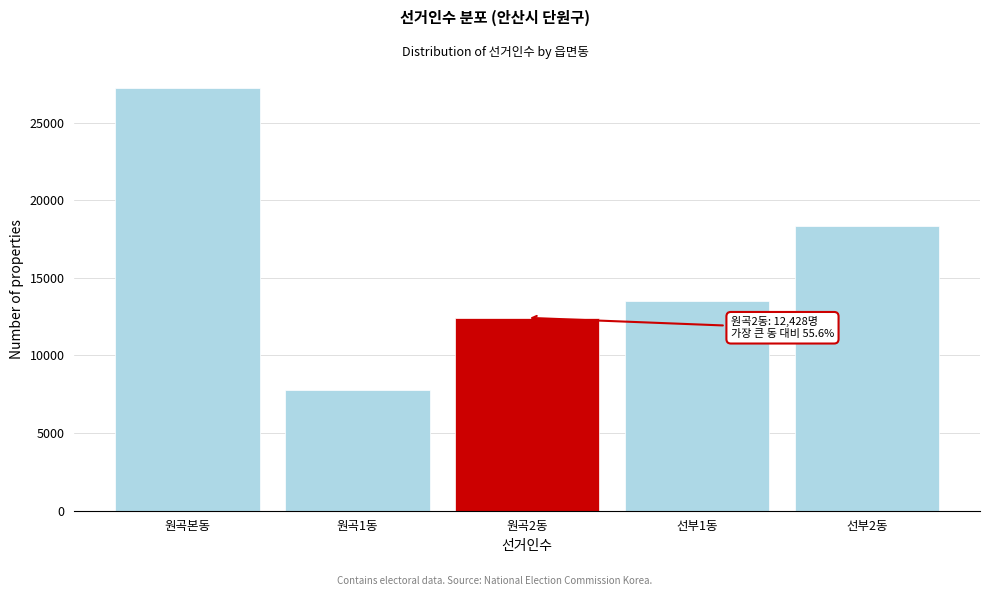

Reading left to right, list all the values displayed in this chart.

27221	7795	12428	13514	18360